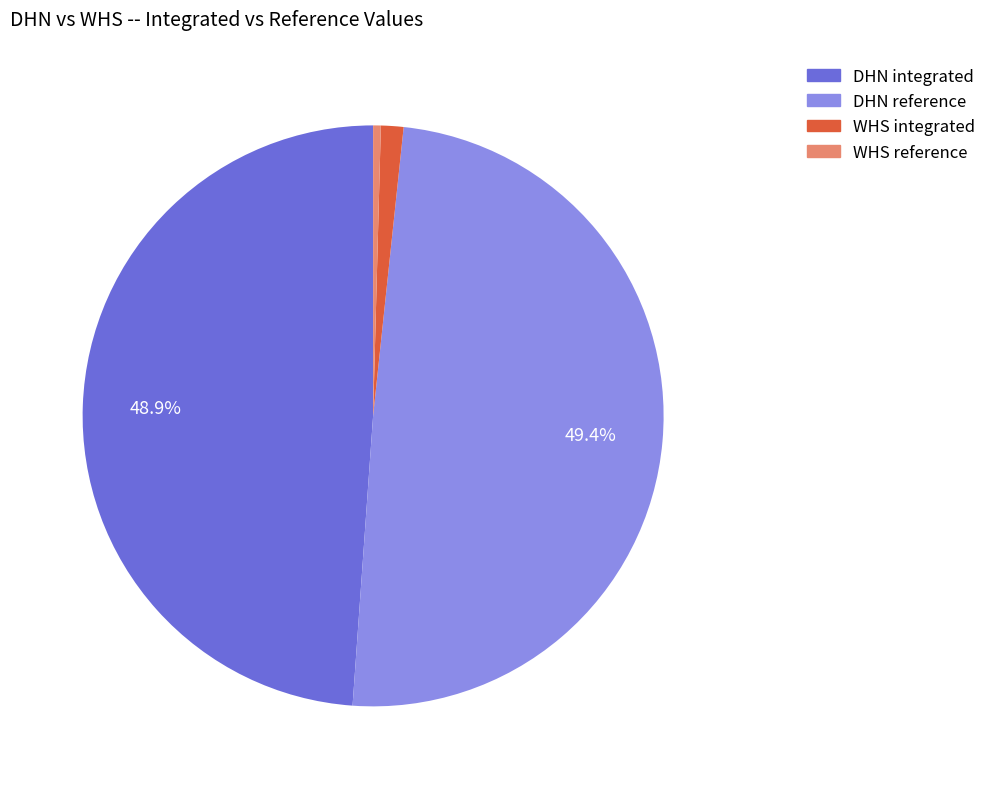

How many slices are in this pie chart?

4